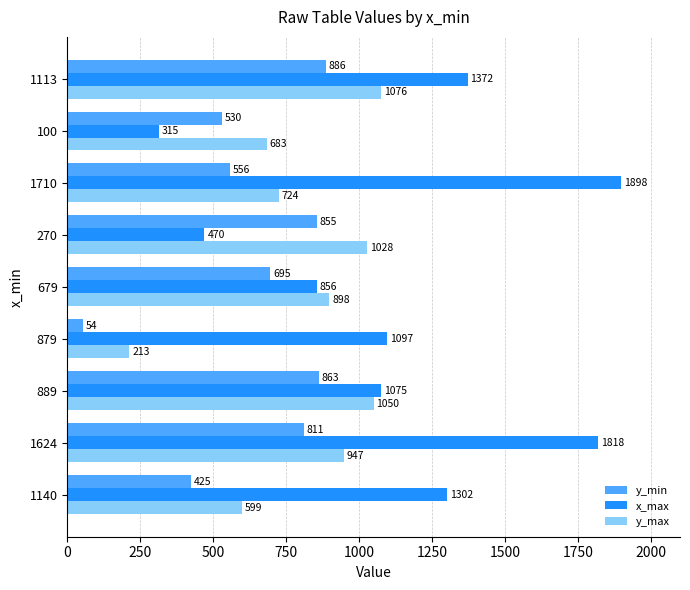

Rank the series by their average value, from highest to lowest.

x_max, y_max, y_min